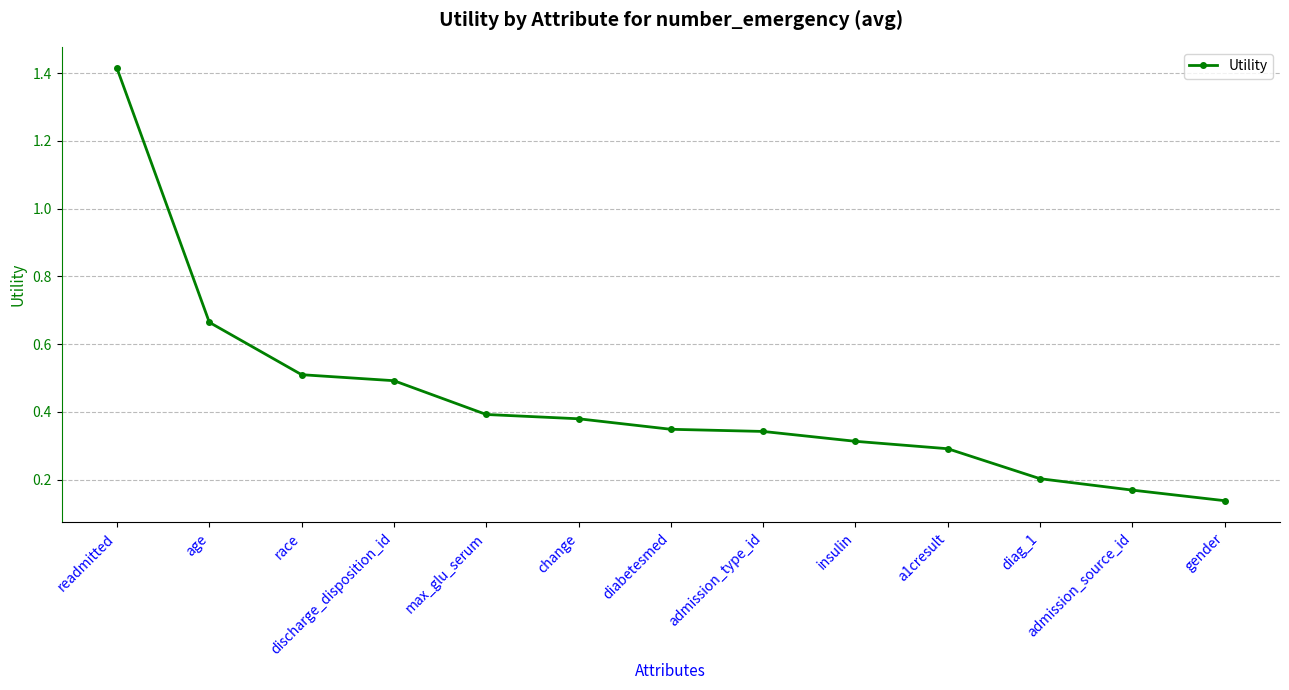

Which has a higher value, admission_type_id or insulin?

admission_type_id